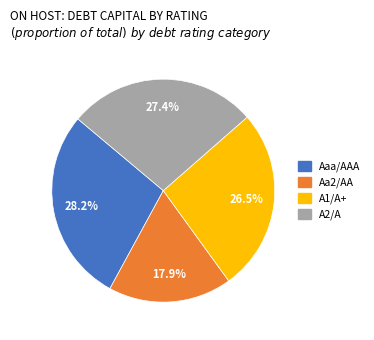

What percentage do A2/A and A1/A+ together represent?

53.9%